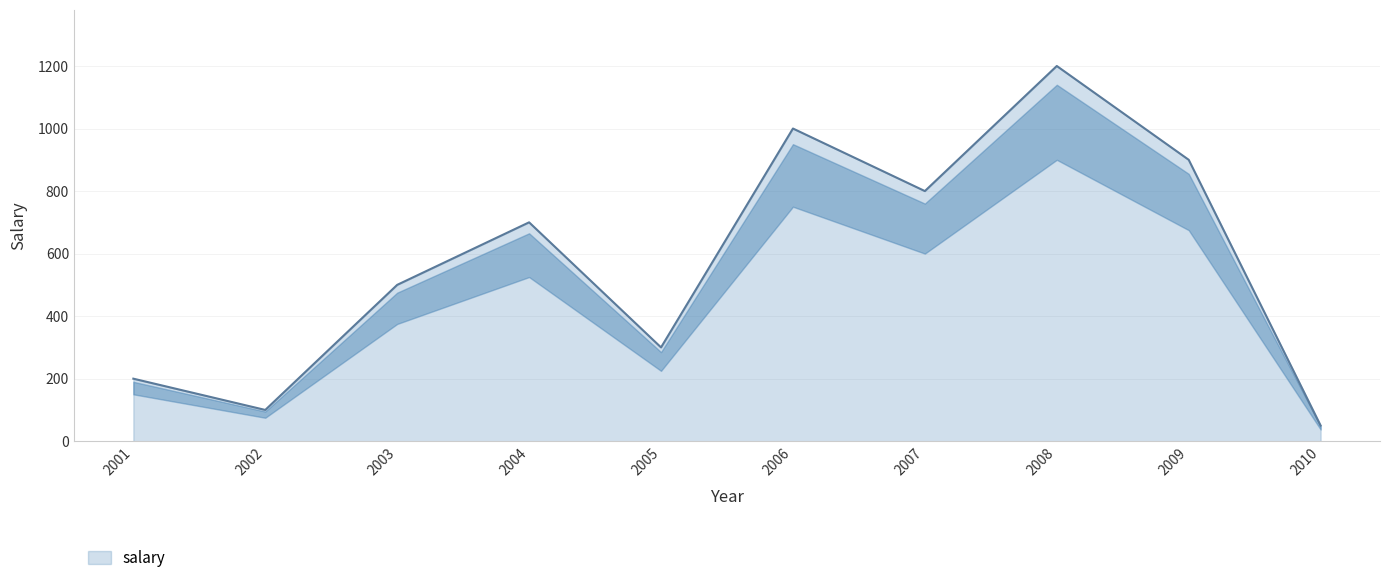

What is the change in value from 2003 to 2006?

+500